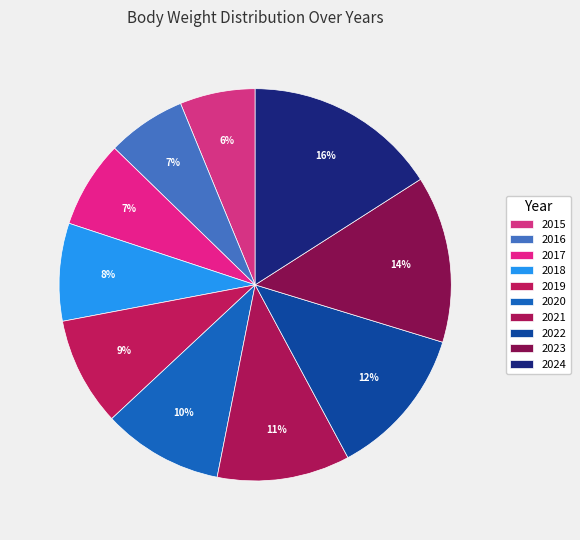

What is the ratio of the value at 2019 to the value at 2015?

1.4